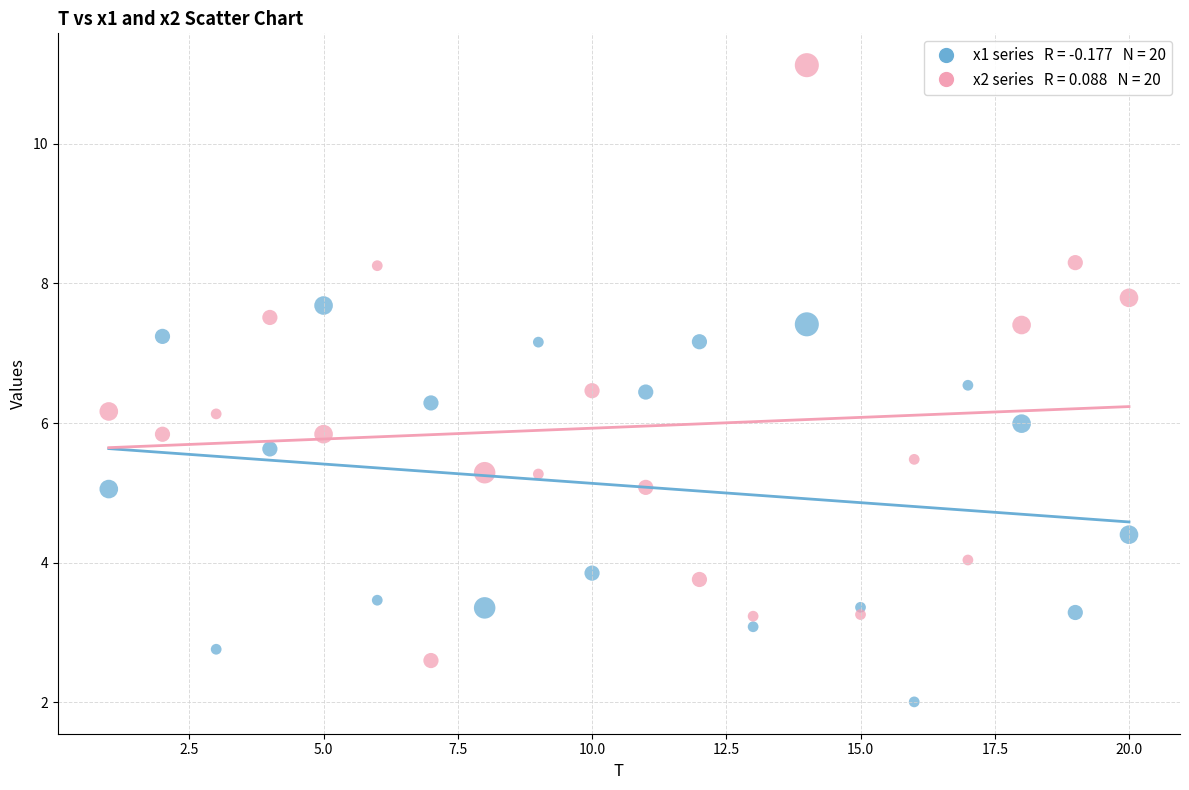

Across all data points, what is the range of Y values (max minus min)?

9.1